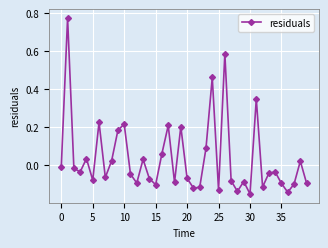

How many interior local peaks (higher than both neighbors) does the data have?

13